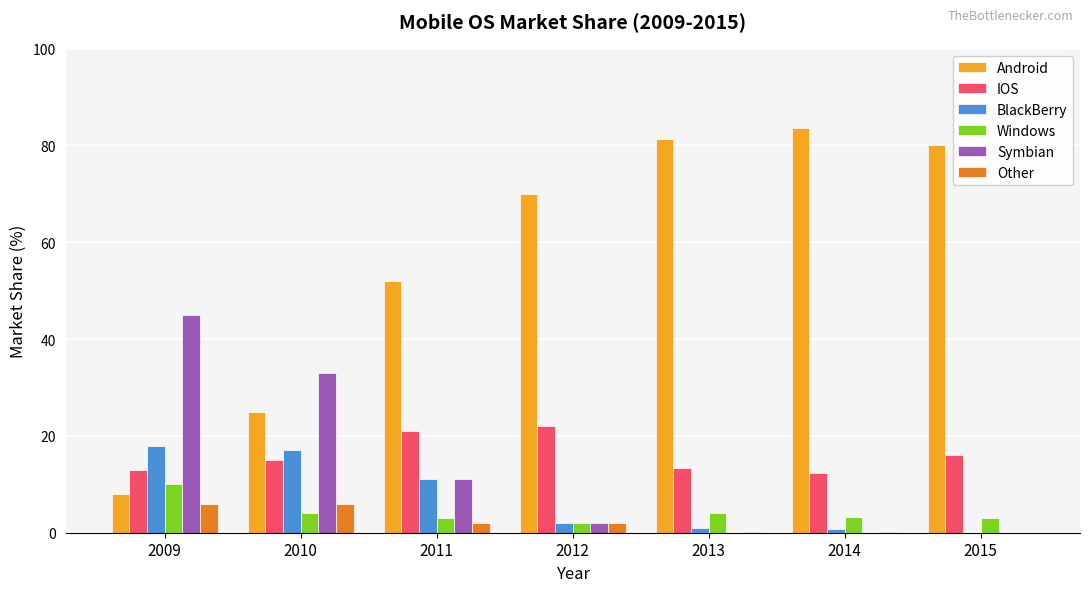

What is the maximum value shown in the chart?

83.6